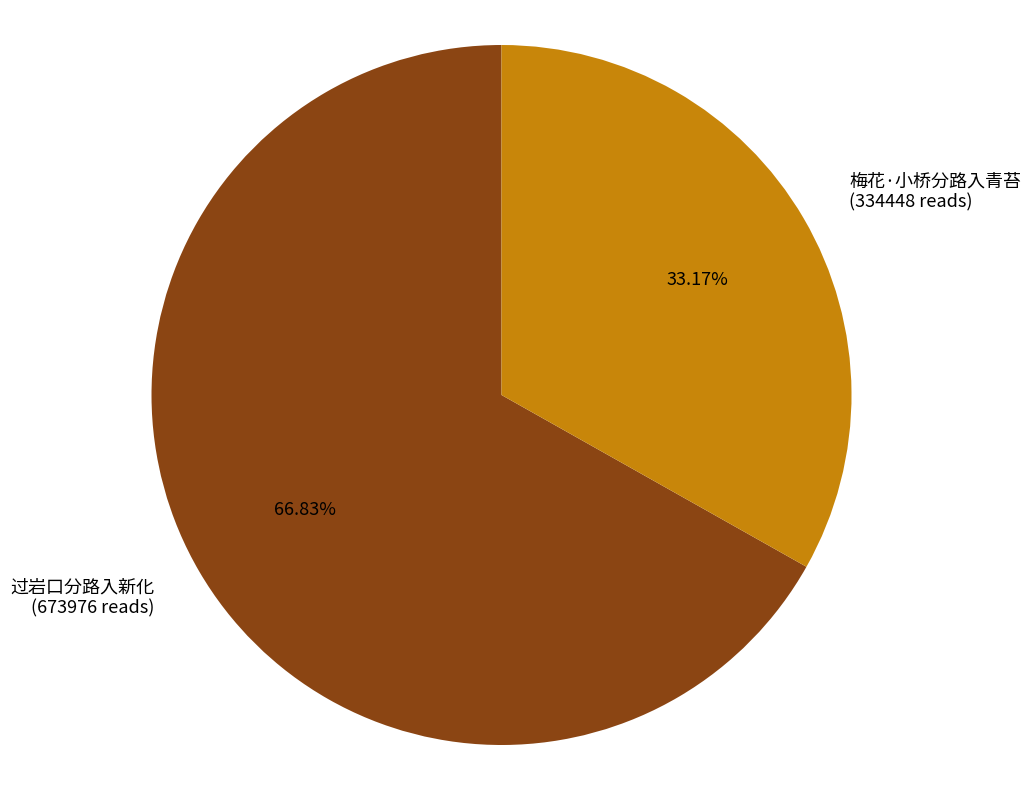

Do 过岩口分路入新化 and 梅花·小桥分路入青苔 together represent more than half of the pie?

Yes